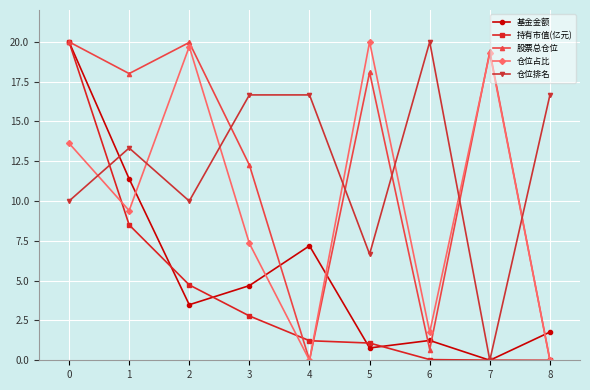

At which label is 基金金额 closest to 10?

1